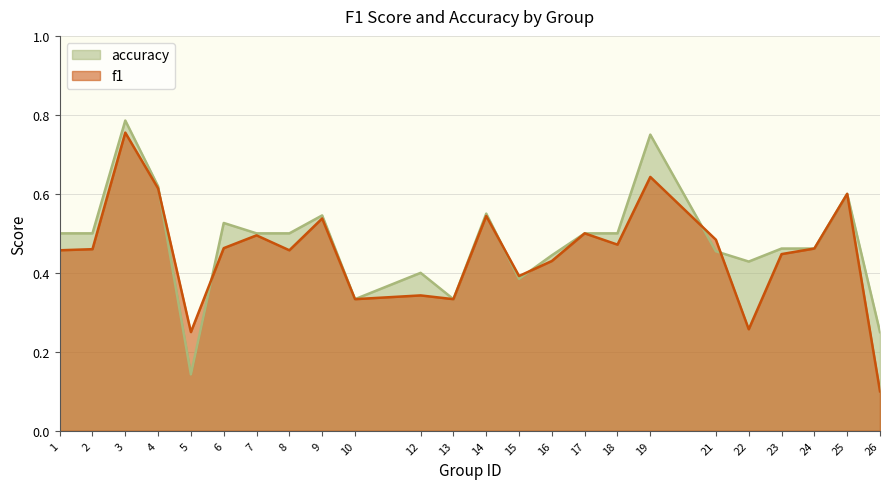

True or false: accuracy has more than 0 points higher than both neighbors.

True